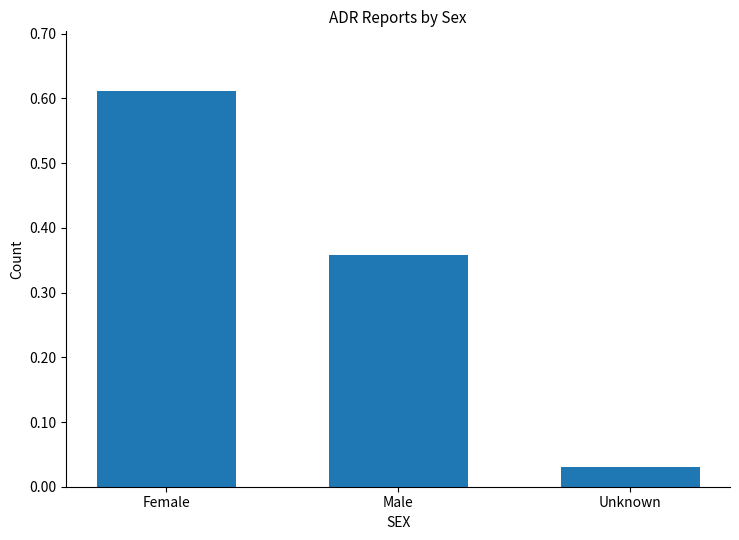

How many bars are there in total?

3